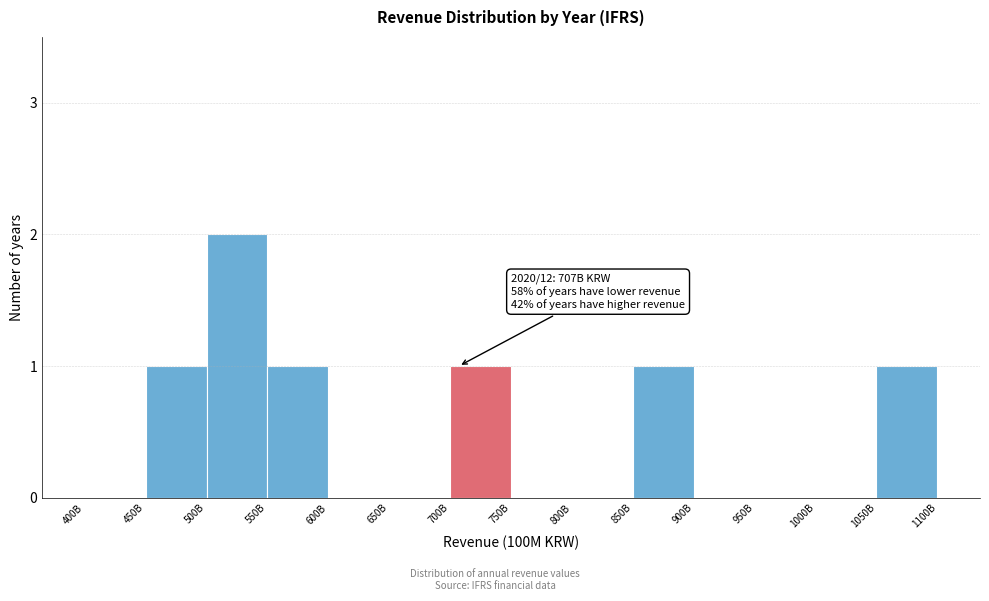

Reading right to left, list all the values displayed in this chart.

1050B=1	1000B=0	950B=0	900B=0	850B=1	800B=0	750B=0	700B=1	650B=0	600B=0	550B=1	500B=2	450B=1	400B=0